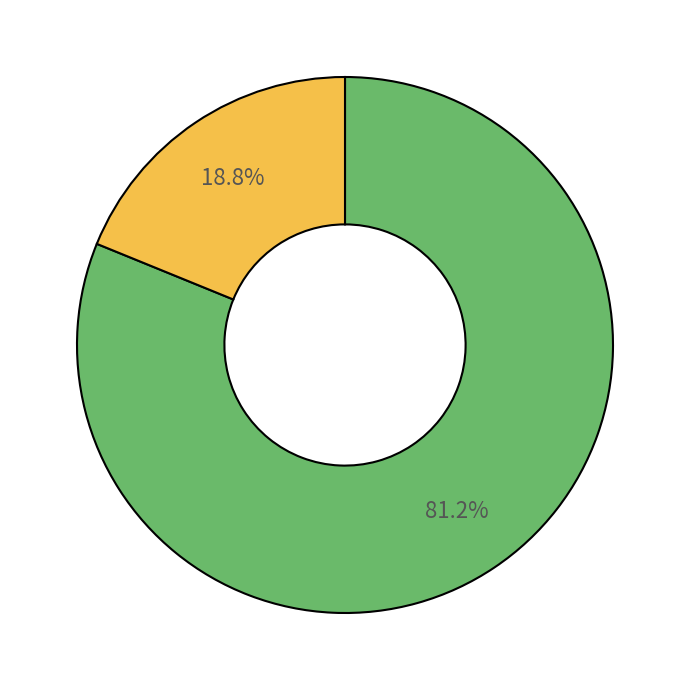

Is there a majority slice in this chart?

Yes